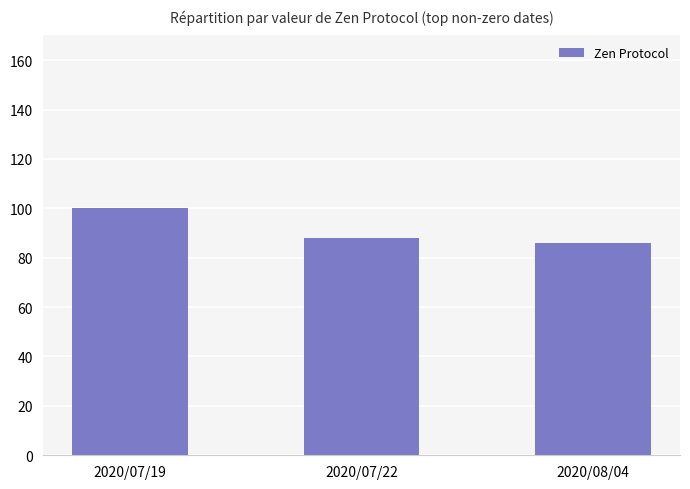

What is the sum of all values?

274